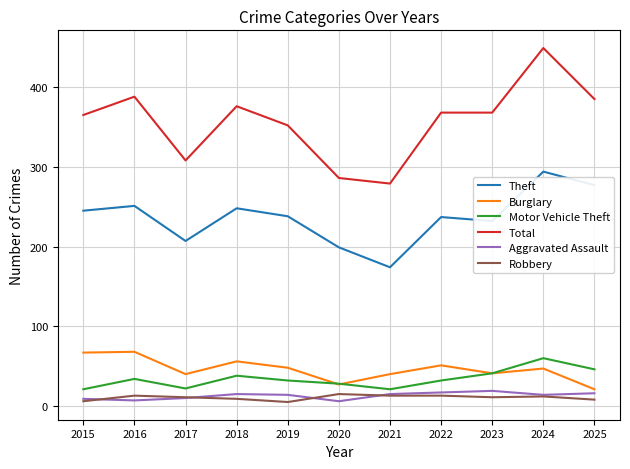

At which category is the sum across all series the highest?

2024